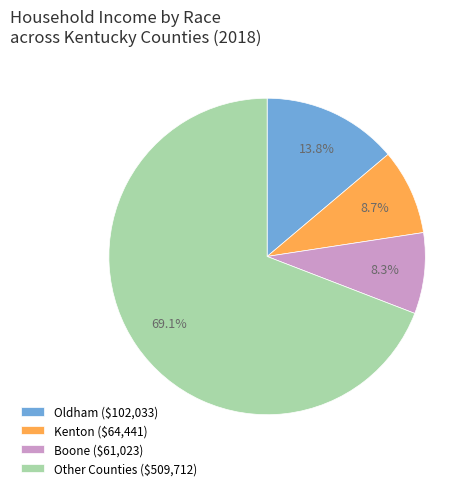

Which category has the biggest portion of the pie?

Other Counties ($509,712)